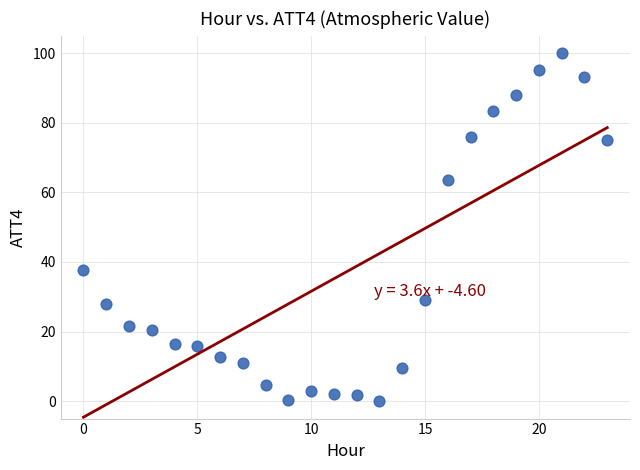

What Y value in the scatter plot is closest to 50?

37.7